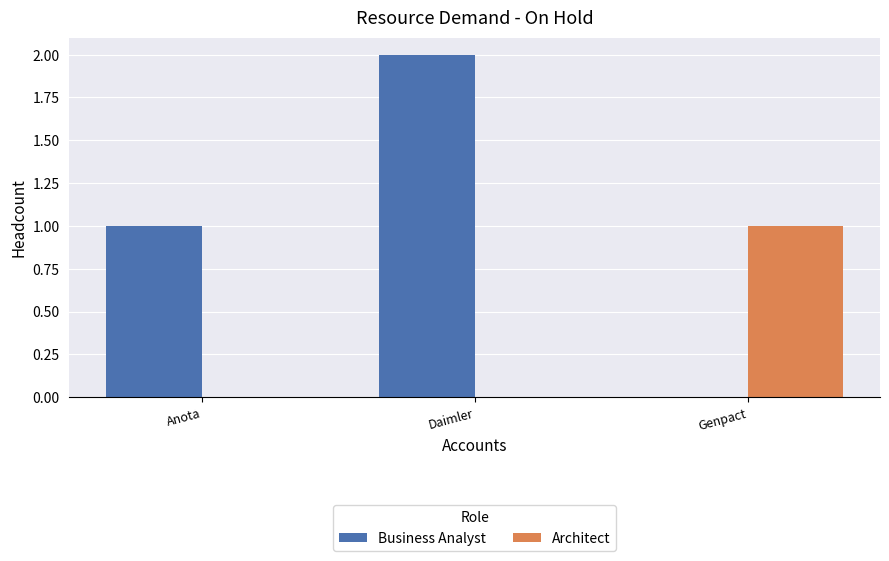

Which label corresponds to the largest value in the chart?

Daimler